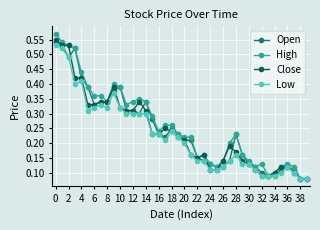

At how many categories does at least one series exceed 0?

40